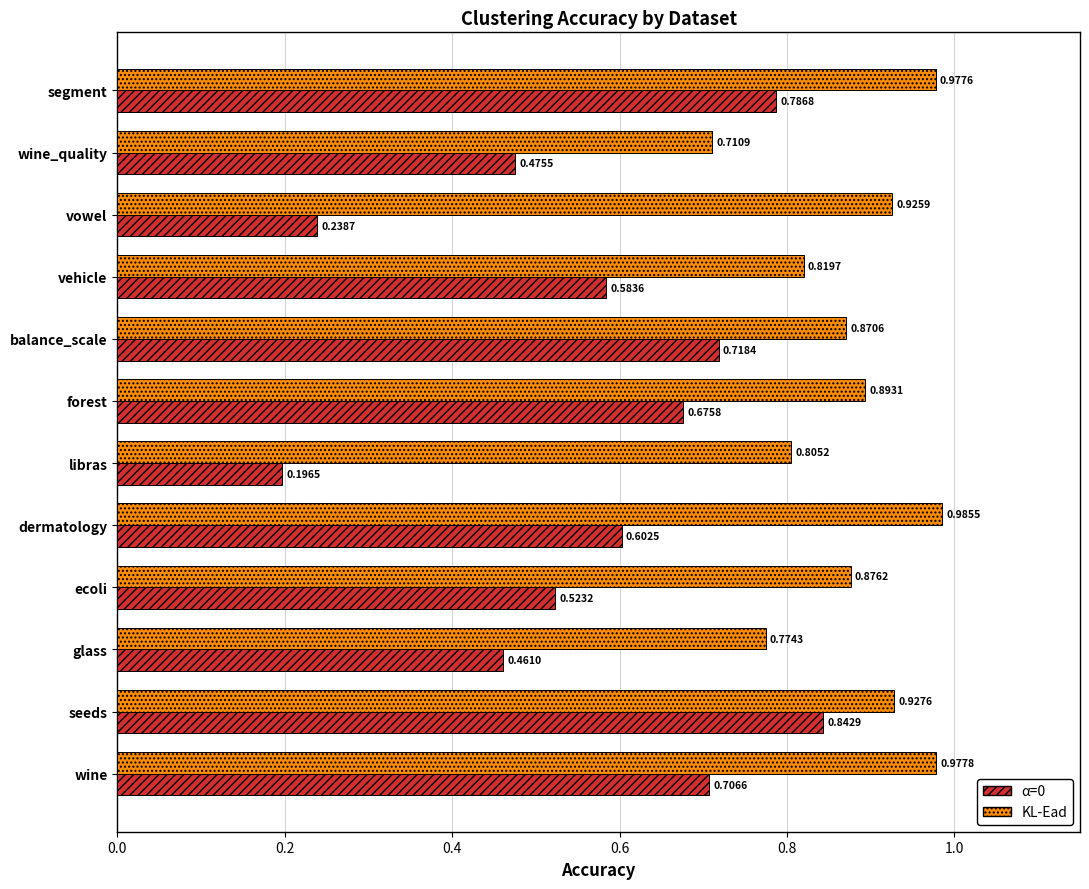

Which series changed the most between wine_quality and segment?

α=0